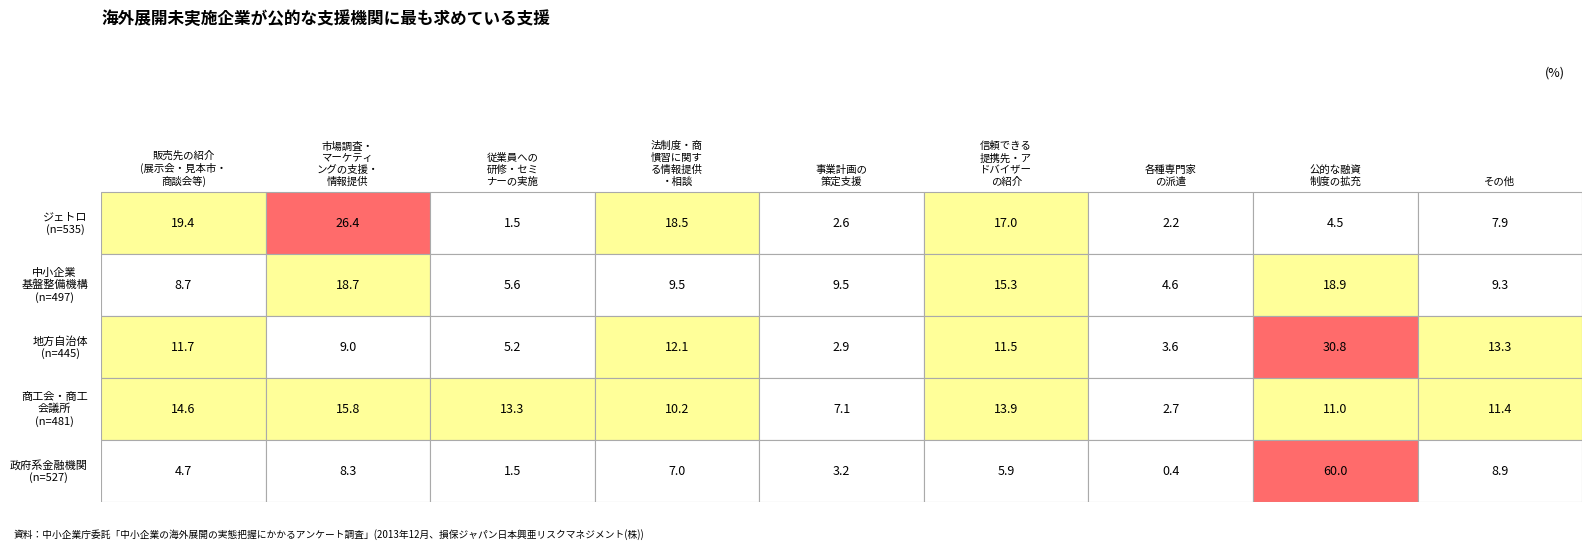

Reading right to left, transcribe all the data shown in this chart.

ジェトロ
(n=535): 7.9	4.5	2.2	17.0	2.6	18.5	1.5	26.4	19.4
中小企業
基盤整備機構
(n=497): 9.3	18.9	4.6	15.3	9.5	9.5	5.6	18.7	8.7
地方自治体
(n=445): 13.3	30.8	3.6	11.5	2.9	12.1	5.2	9.0	11.7
商工会・商工
会議所
(n=481): 11.4	11.0	2.7	13.9	7.1	10.2	13.3	15.8	14.6
政府系金融機関
(n=527): 8.9	60.0	0.4	5.9	3.2	7.0	1.5	8.3	4.7